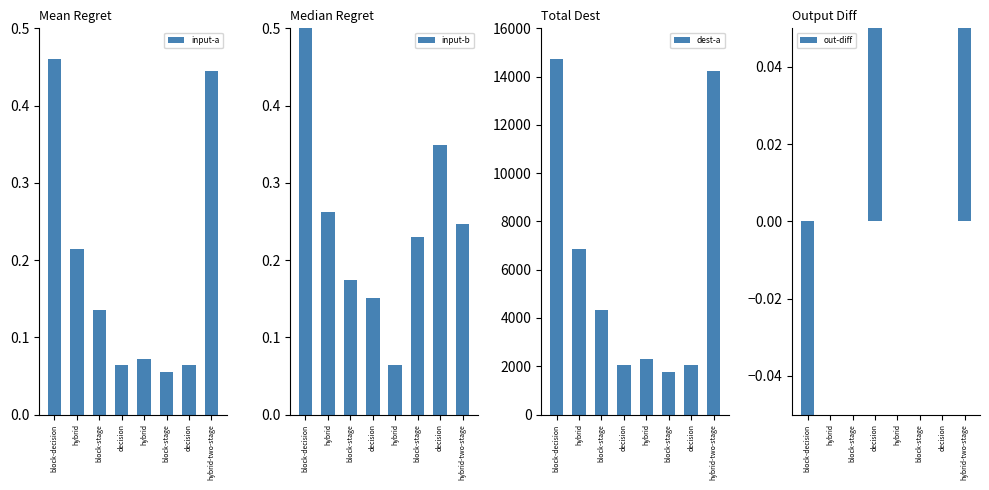

What is the label of the 1st bar from the right?

hybrid-two-stage